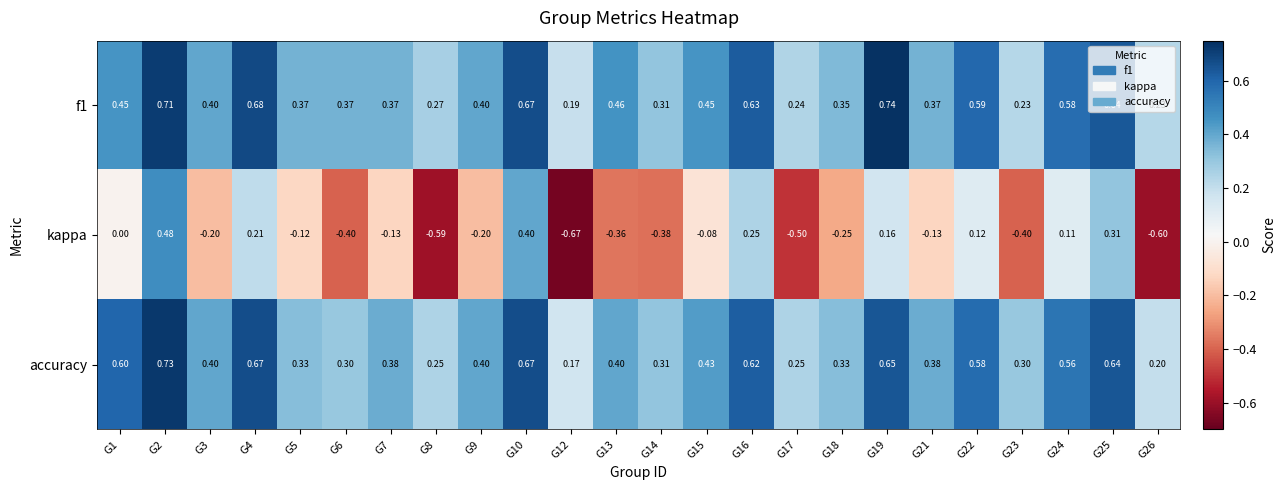

Which series has the largest total across all categories?

f1